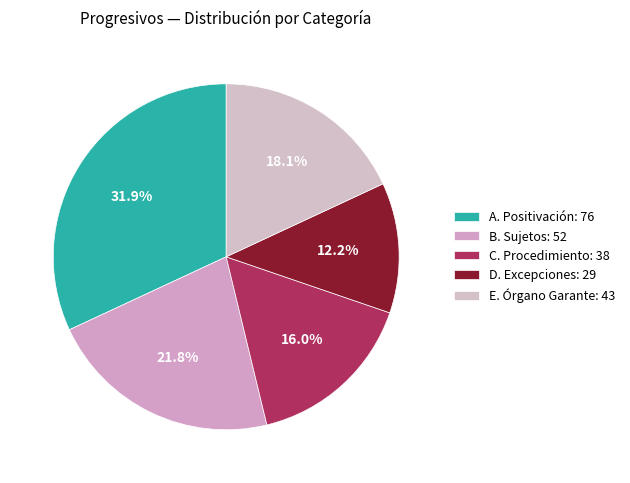

Count the number of slices in the pie.

5